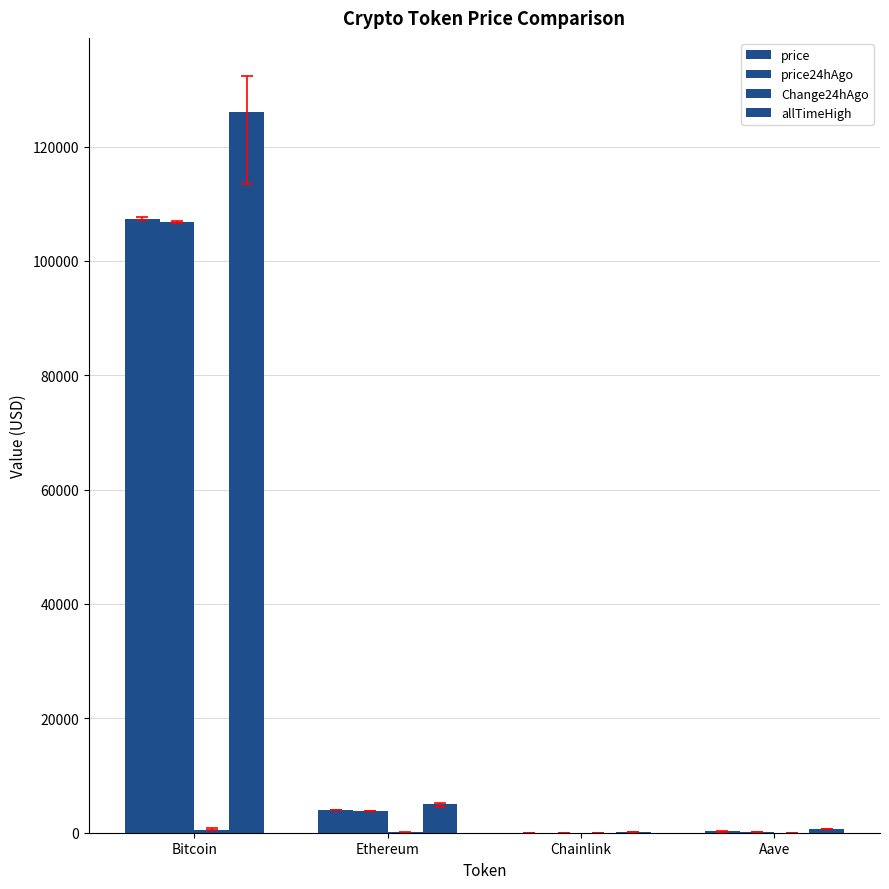

How many groups of bars are there?

4